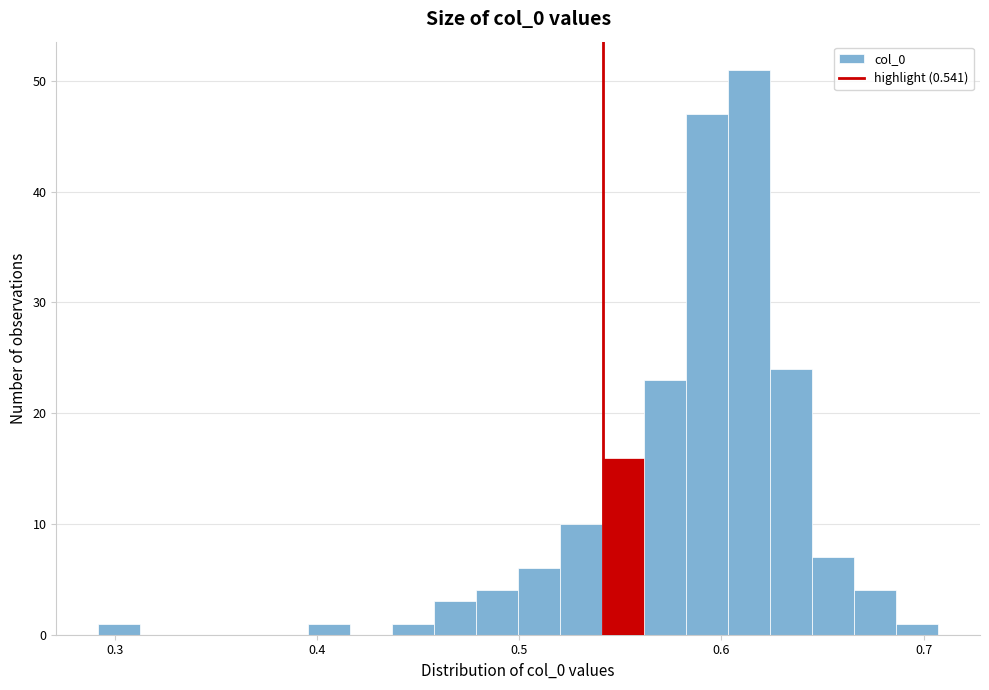

Read against the x-axis, roughly where is the centre of the tallest bar?

0.61